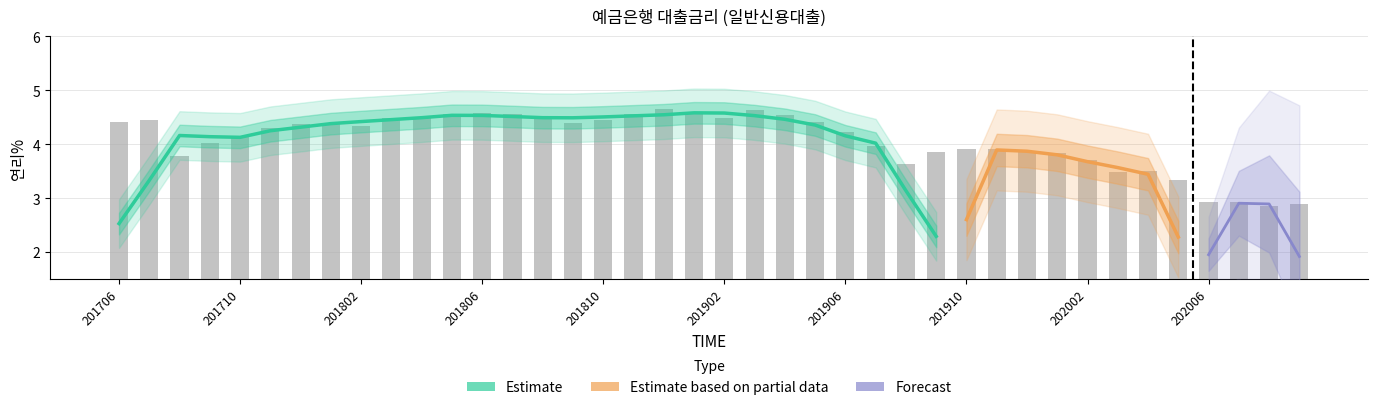

What is the ratio of the value at 201710 to the value at 201804?

0.9